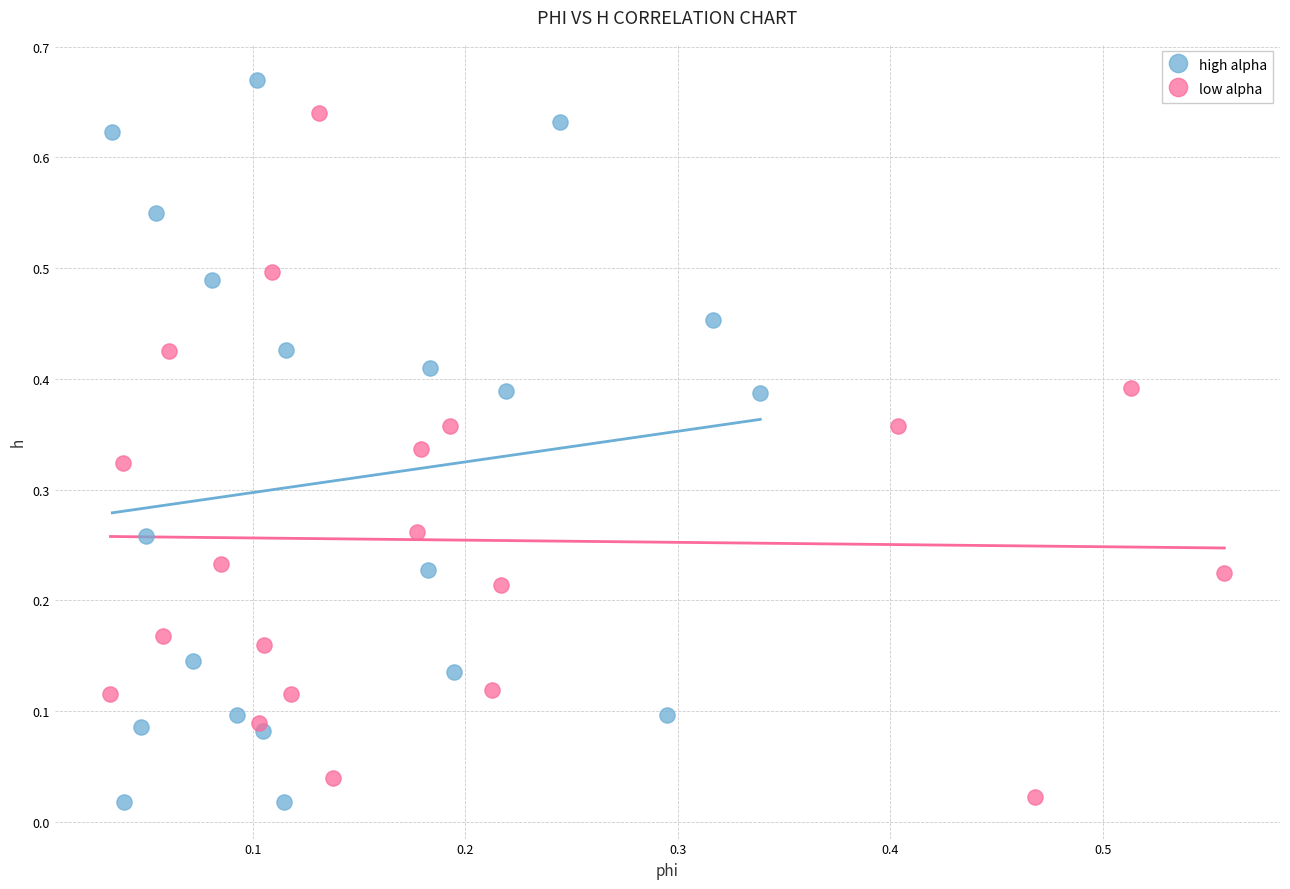

Which series reaches the maximum Y coordinate?

high alpha